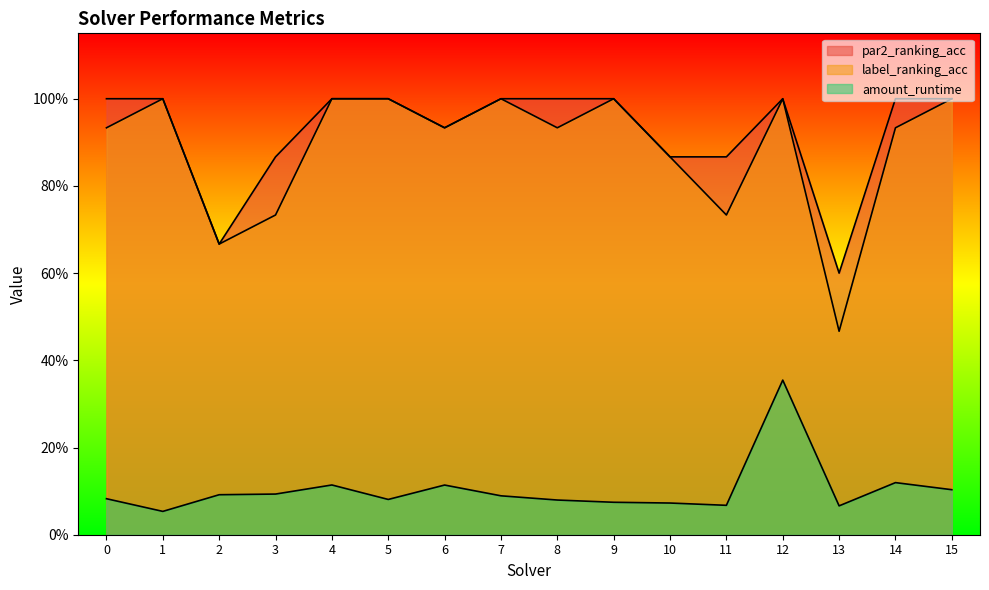

Does the chart have visible grid lines?

No